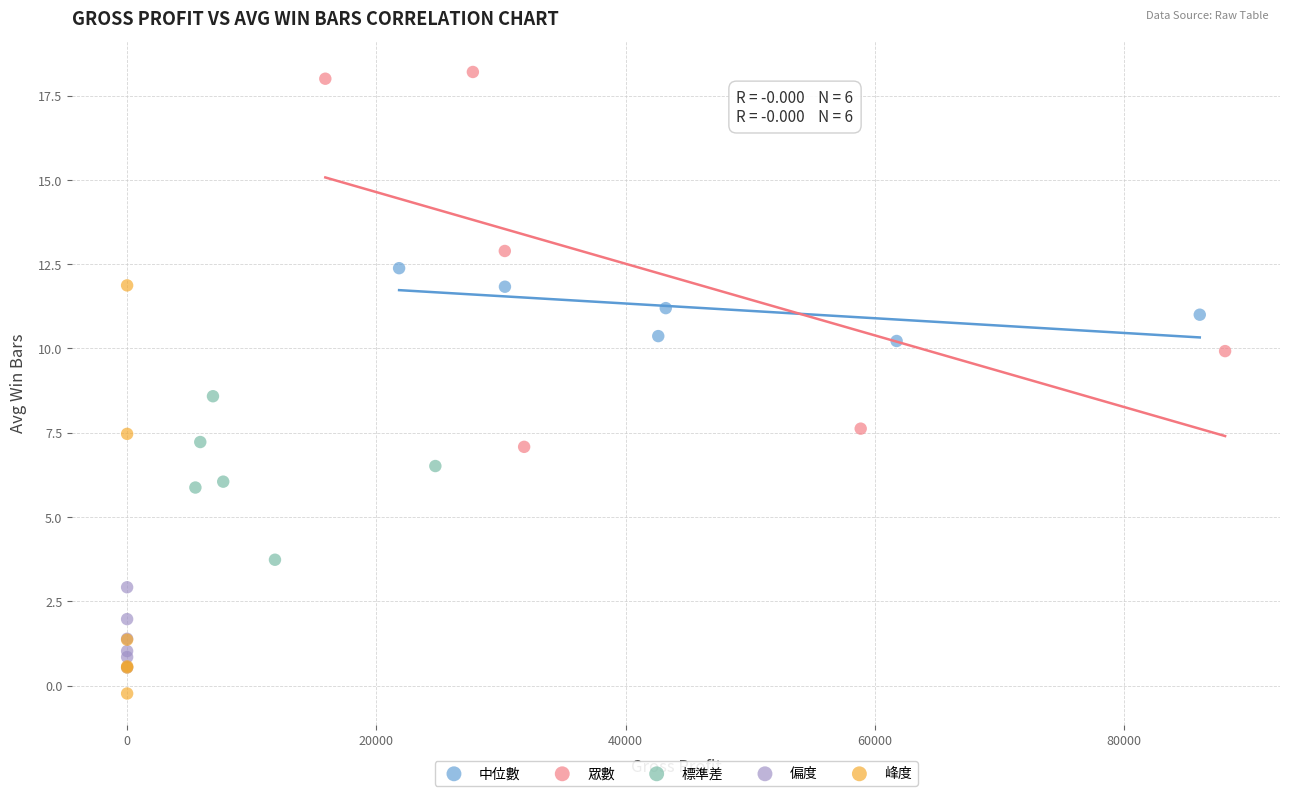

Which series reaches the maximum Y coordinate?

眾數